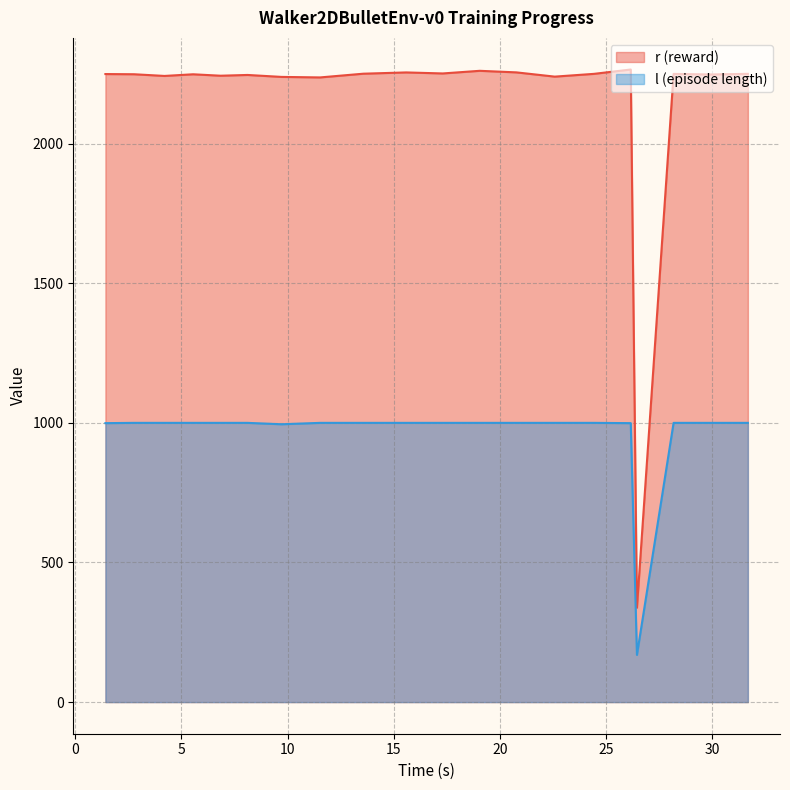

True or false: l (episode length) and r (reward) cross at least once.

False